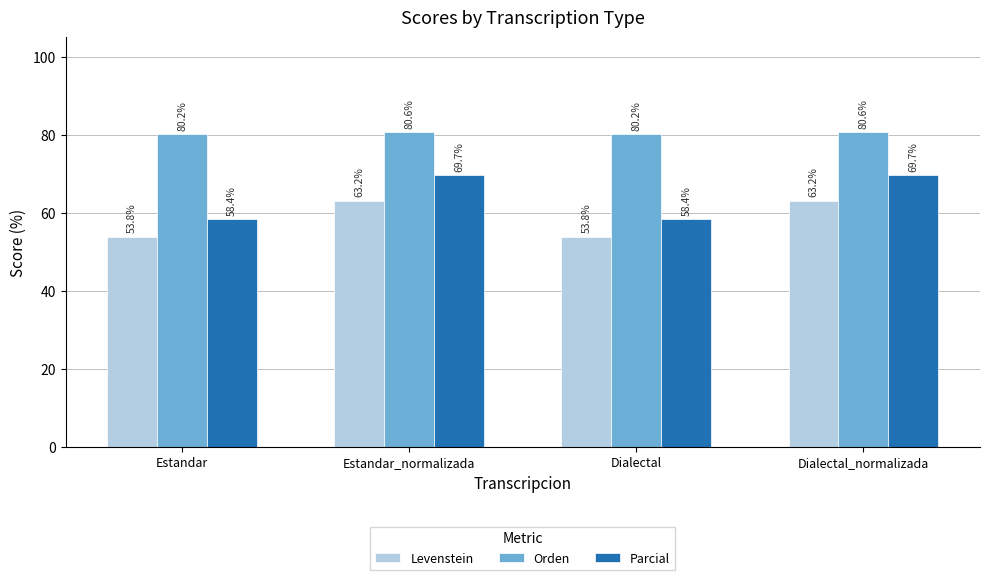

List the series in order of their overall mean, highest first.

Orden, Parcial, Levenstein